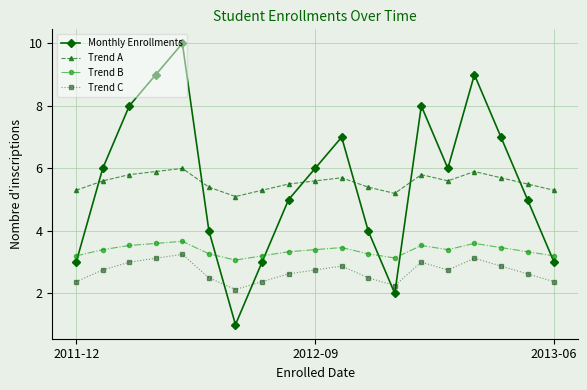

What is the value of the Monthly Enrollments point at the 1st from the left?

3.0